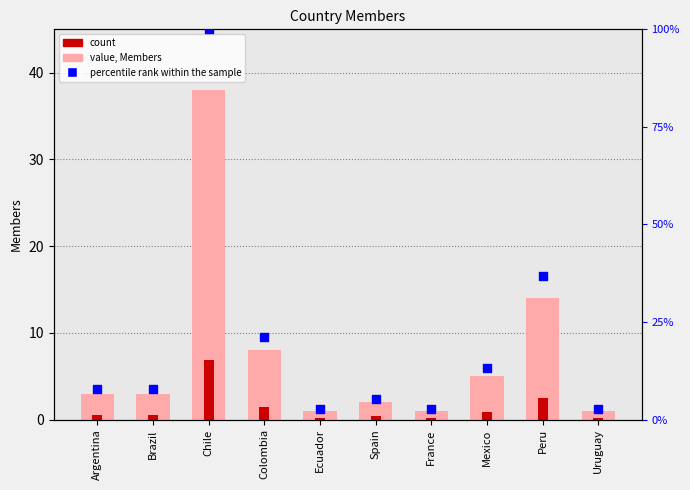

Is the value of Members (value) at Uruguay greater than the value of count at Brazil?

Yes